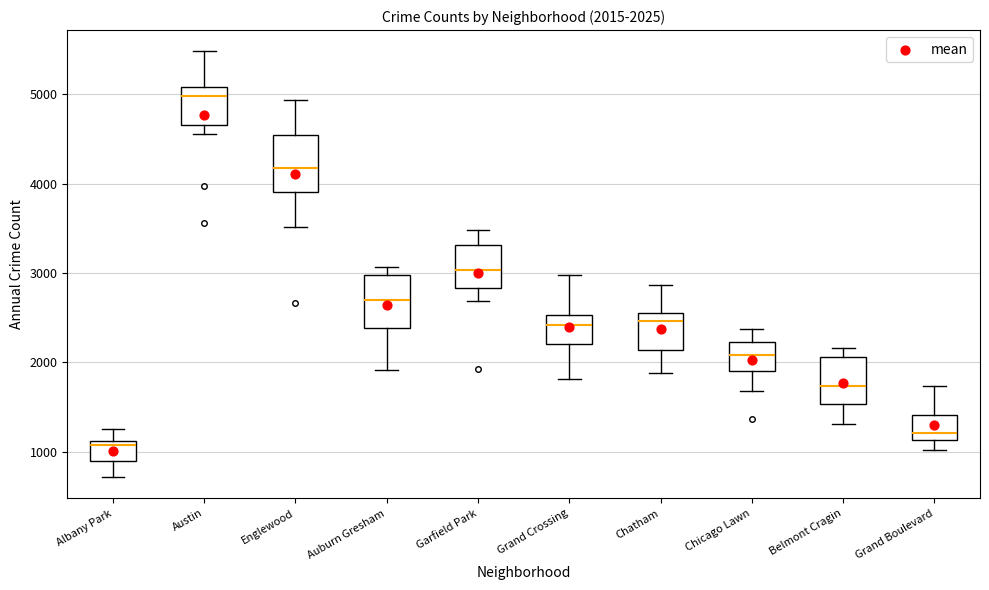

Which box's median line is the highest?

Austin